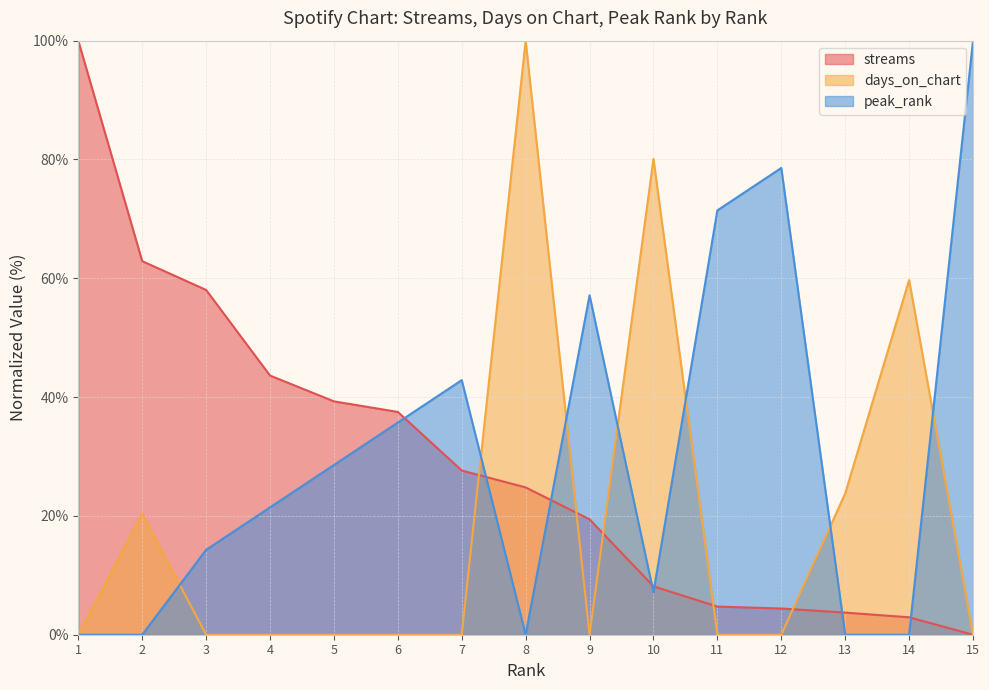

How many times do peak_rank and days_on_chart cross each other?

7